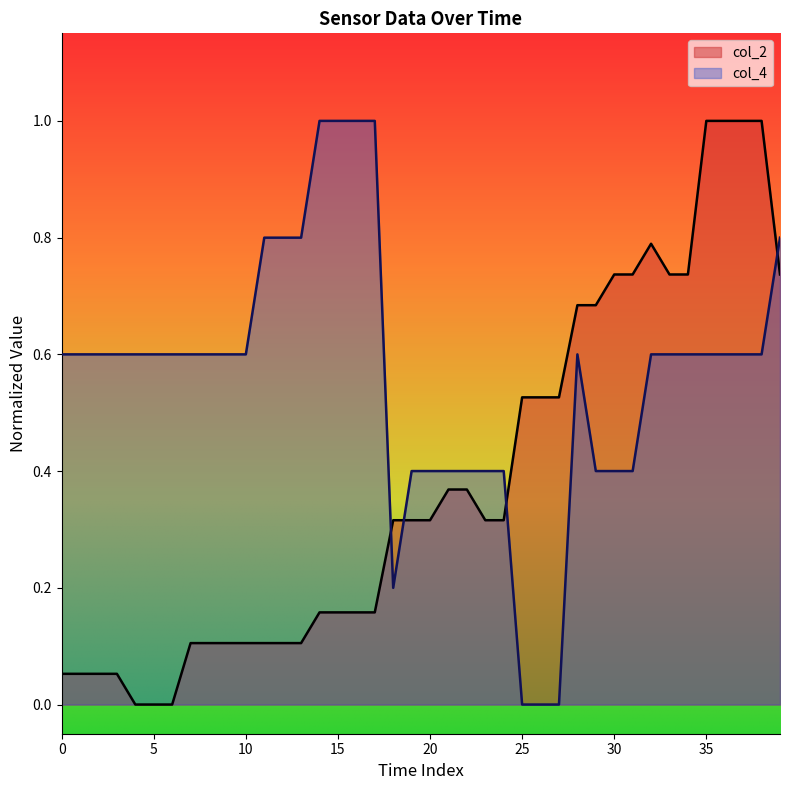

How many values in col_2 are above zero?

37